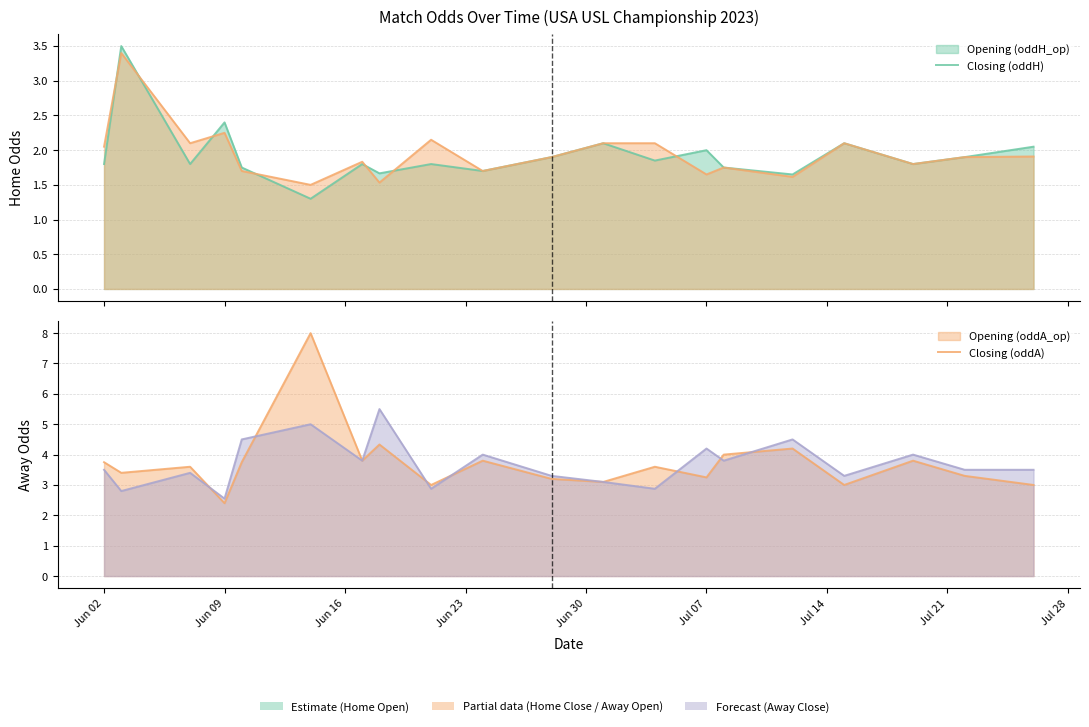

At how many categories does at least one series exceed 7?

1